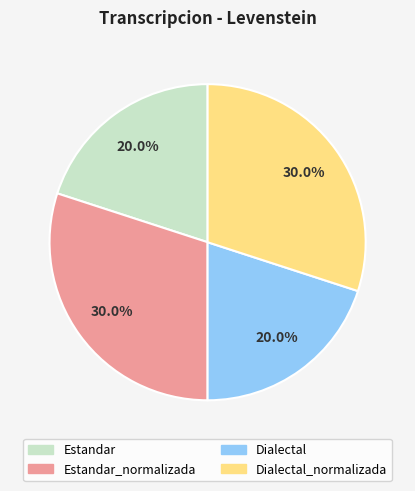

Is there a majority slice in this chart?

No